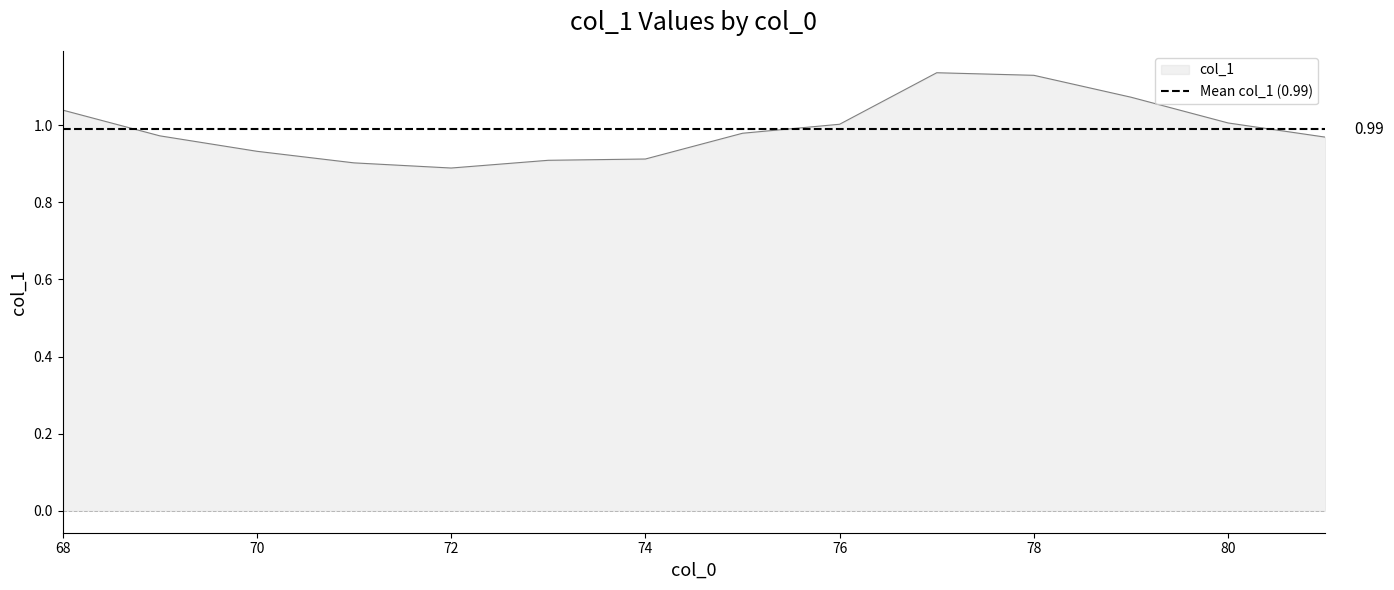

What is the difference between the second highest and minimum values?

0.2